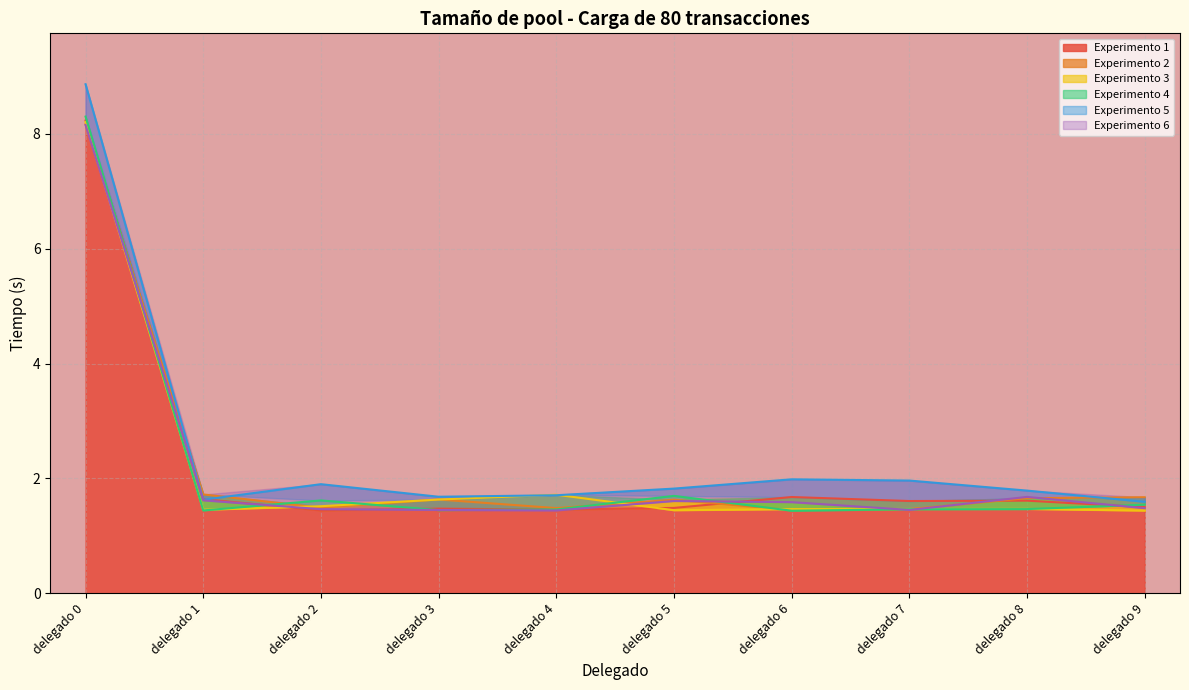

Which series changed the most between delegado 5 and delegado 6?

Experimento 4